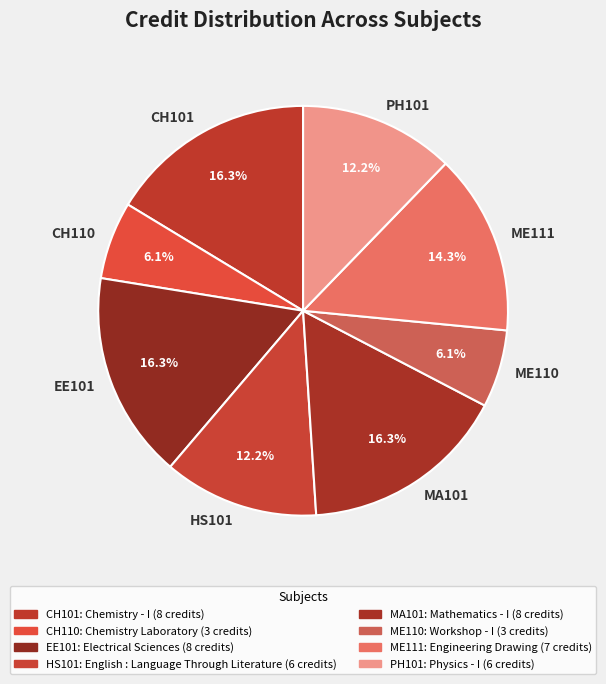

Do PH101 and ME111 together represent more than half of the pie?

No